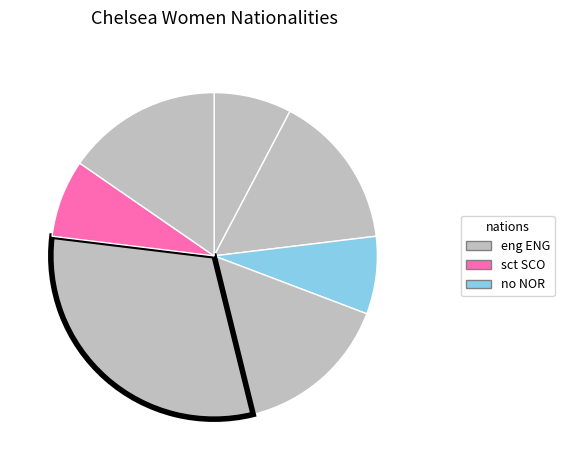

What is the largest slice in the pie chart?

eng ENG